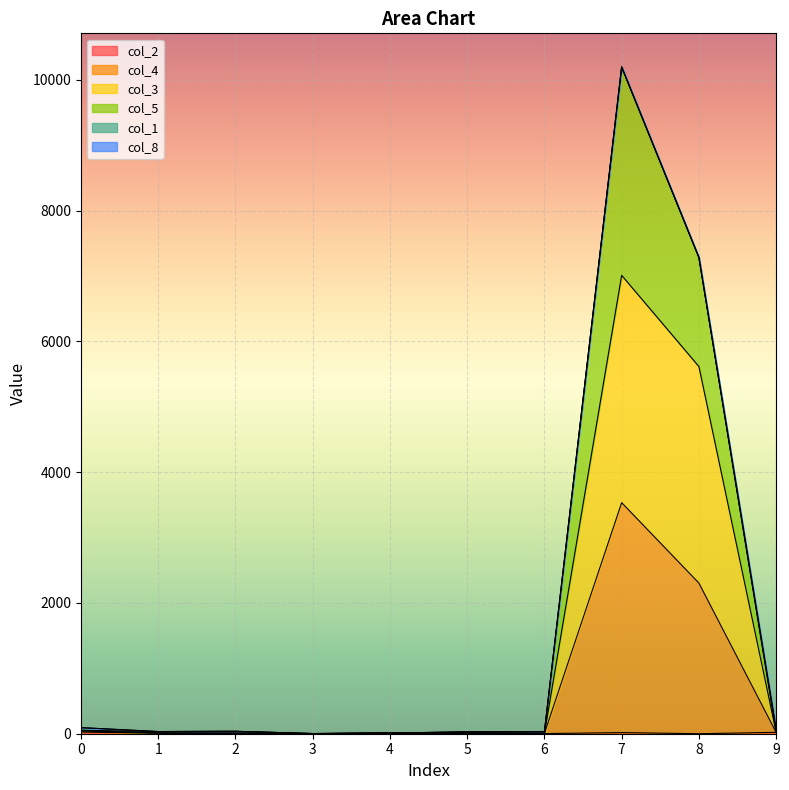

At which label does col_4 reach its peak?

7